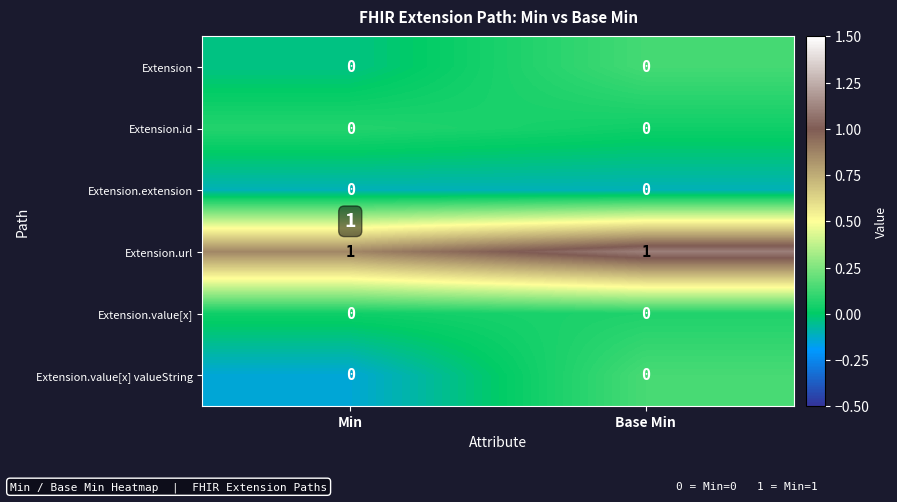

At which category is the sum across all series the highest?

Base Min